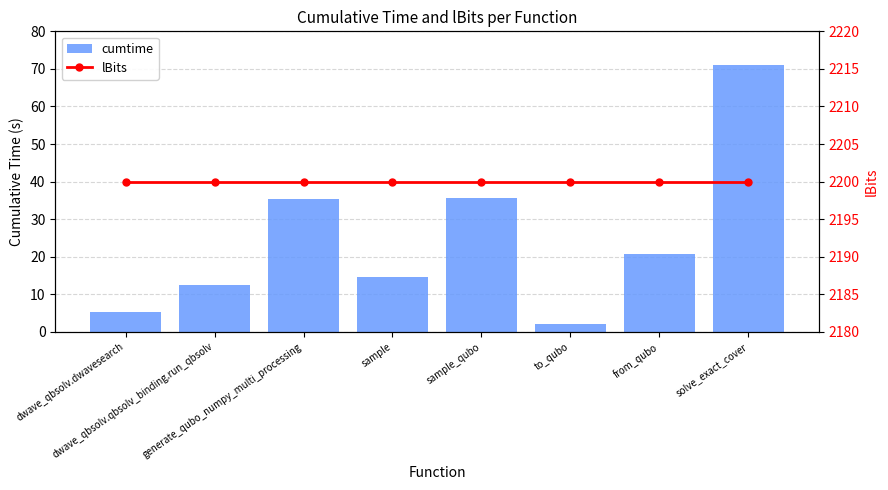

What is the approximate value of lBits at to_qubo?

2200.0